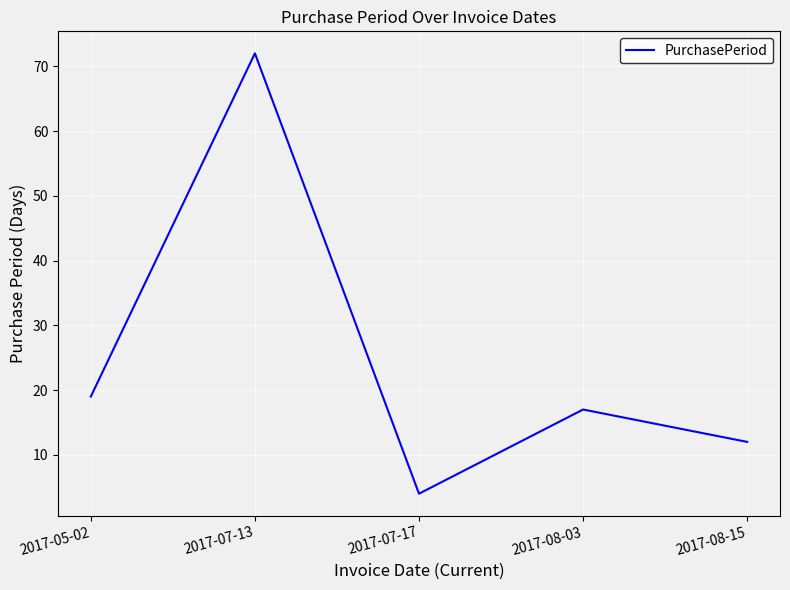

At which category does the chart reach its peak across all series?

2017-07-13